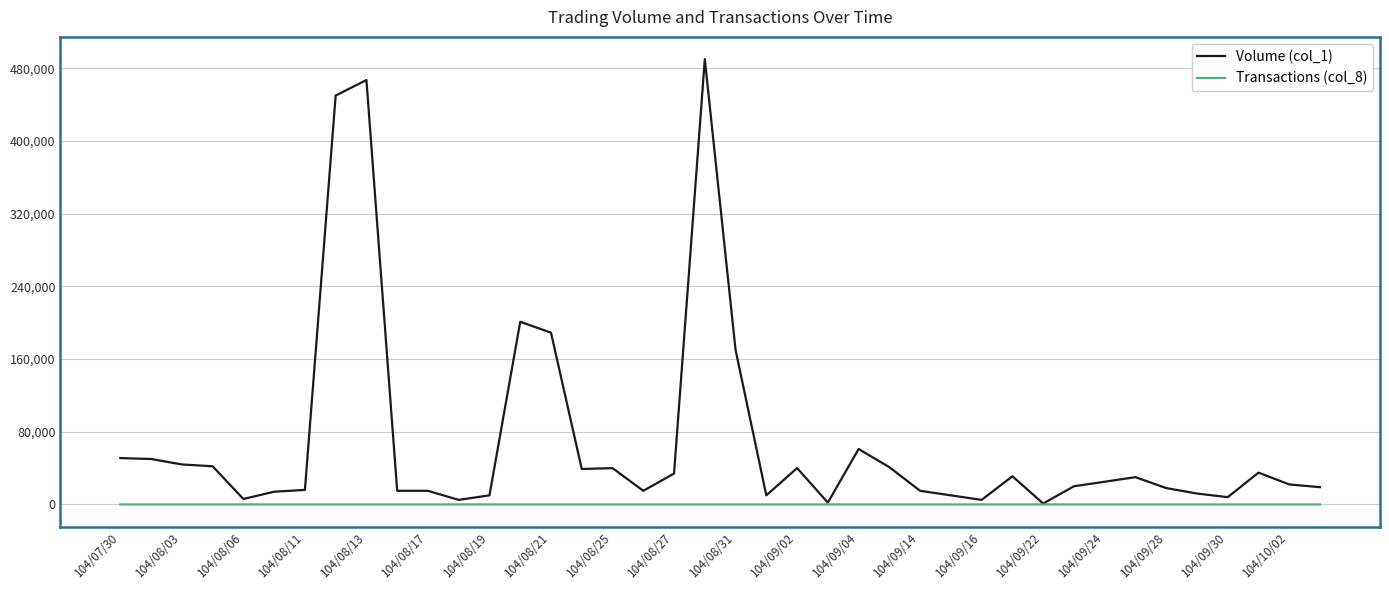

Rank the series by their average value, from highest to lowest.

Volume (col_1), Transactions (col_8)